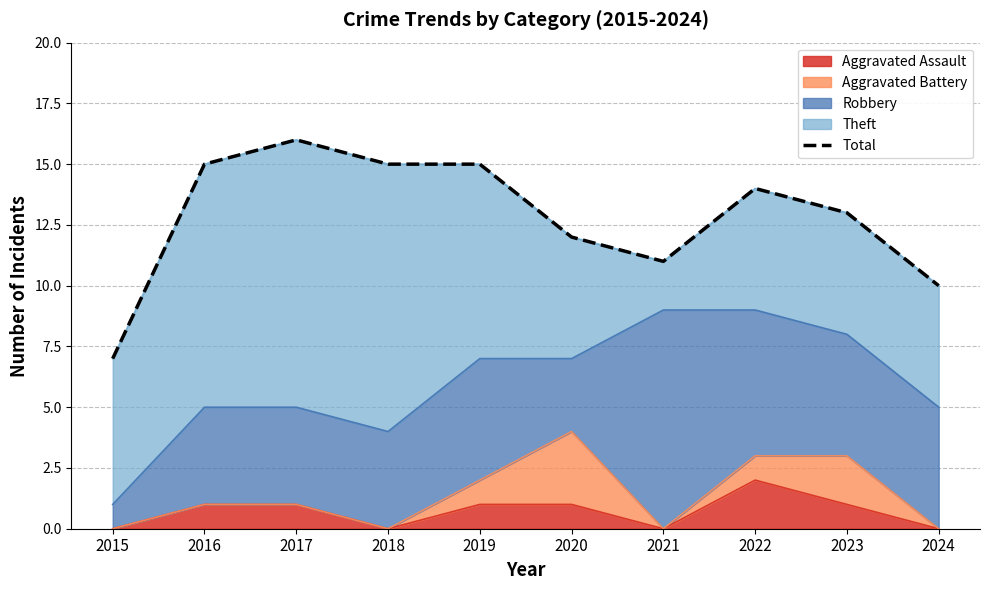

Rank the categories by value from lowest to highest.

2015, 2024, 2021, 2020, 2023, 2022, 2016, 2018, 2019, 2017